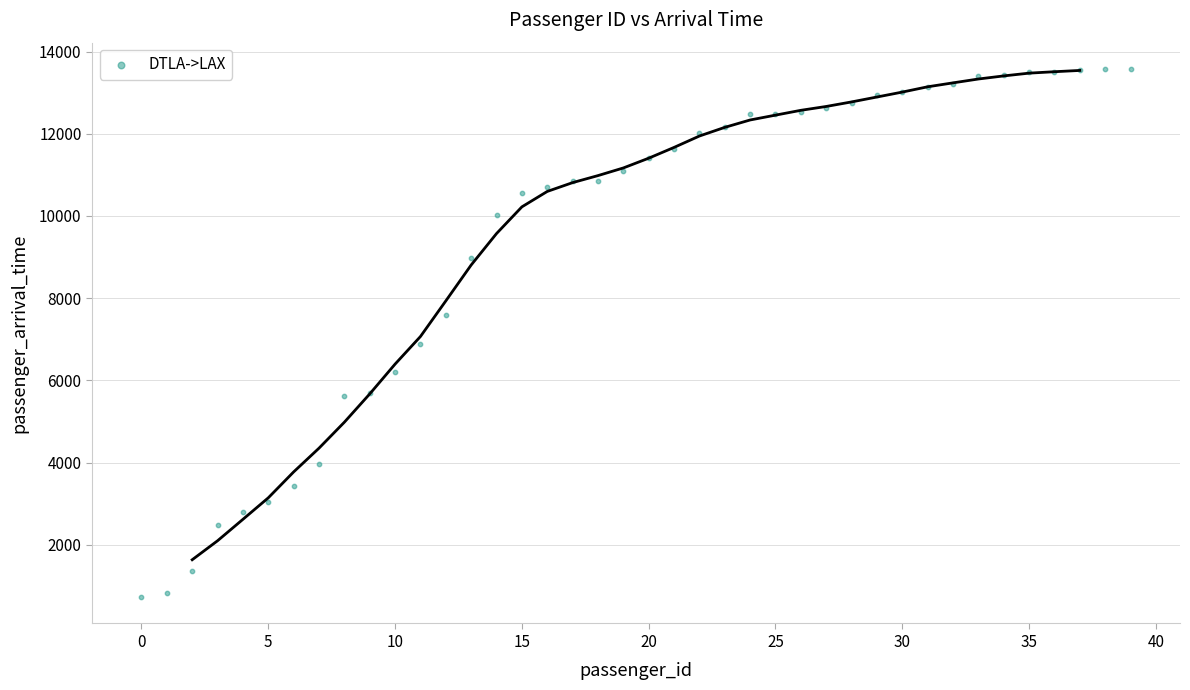

What is the range of Y values (max minus min)?

12848